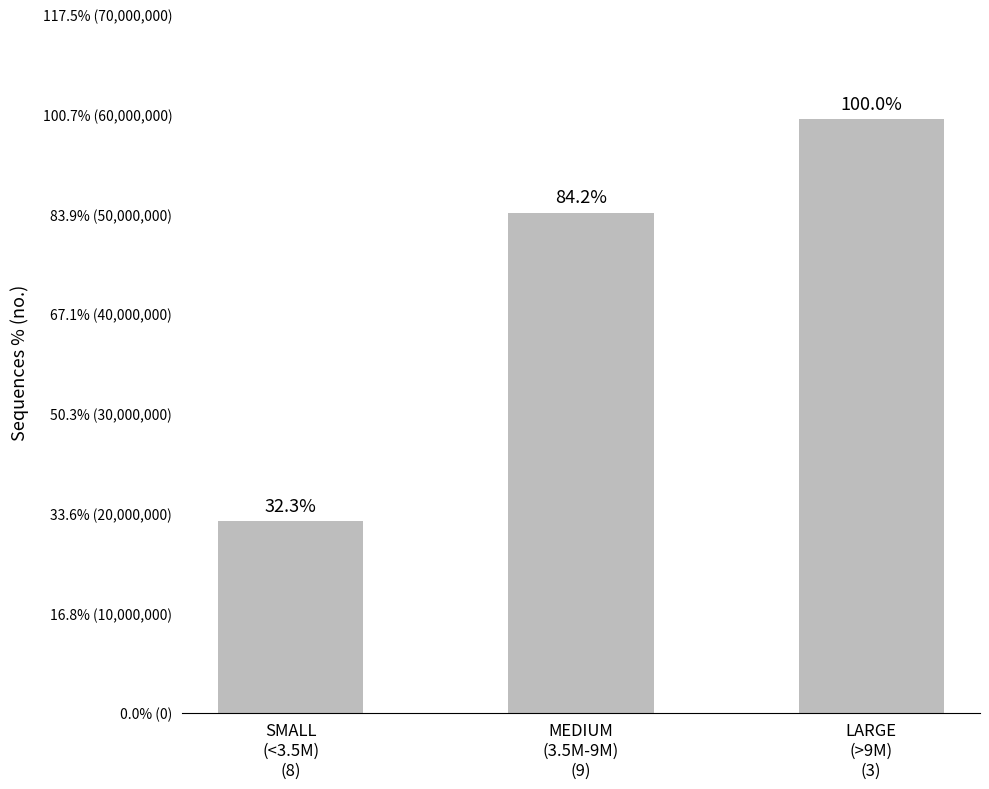

What is the change in value from SMALL
(<3.5M)
(8) to LARGE
(>9M)
(3)?

+40367250